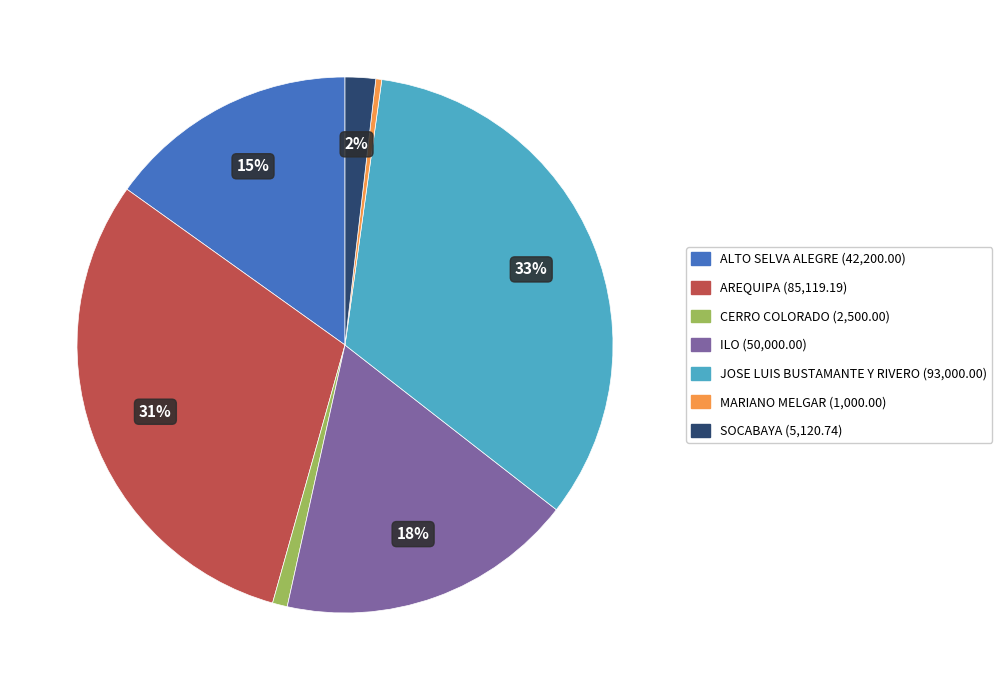

Does any single category account for the majority?

No